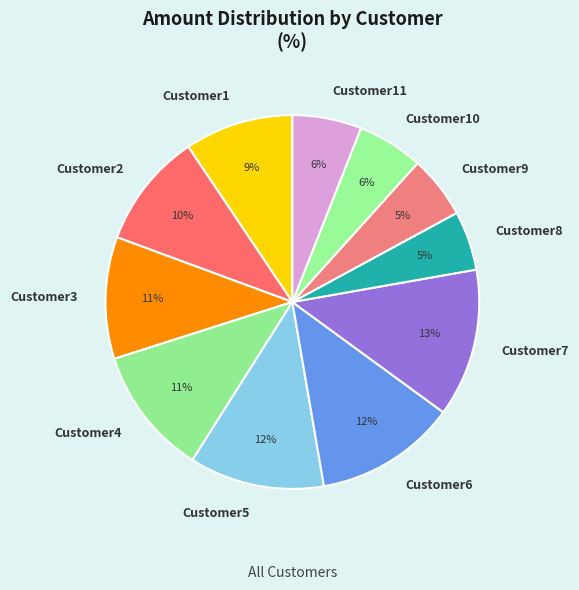

Is it true that Customer9 is 1% of the pie?

False